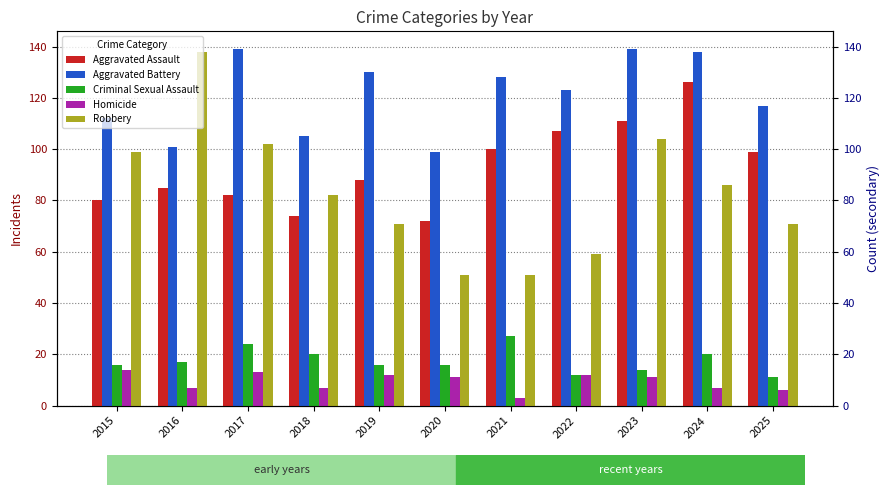

What is the sum of the Criminal Sexual Assault values at 2019 and 2016?

33